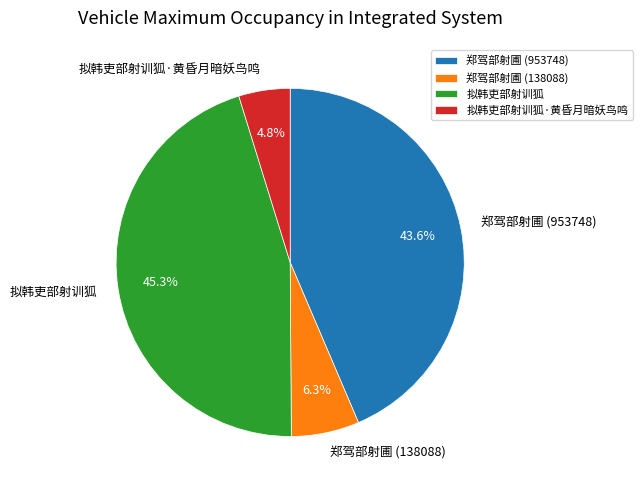

Count the number of slices in the pie.

4